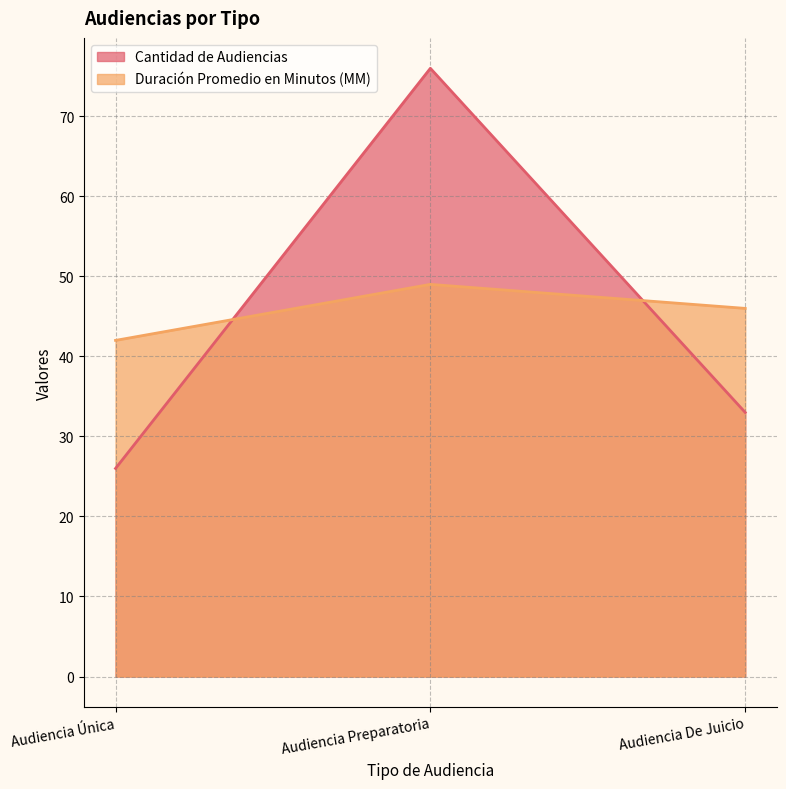

At which category is the sum across all series the highest?

Audiencia Preparatoria